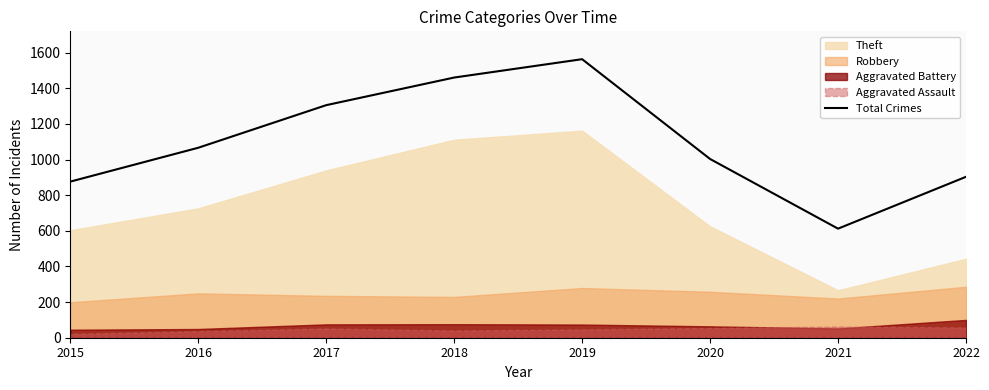

The chart shows a value of 1513 at 2015. True or false?

False